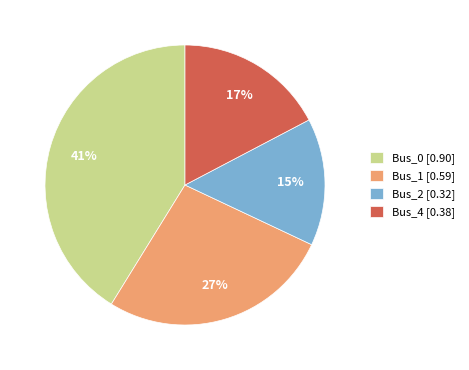

To the nearest percent, what is the difference between the Bus_4 [0.38] and Bus_0 [0.90] slice percentages?

24%